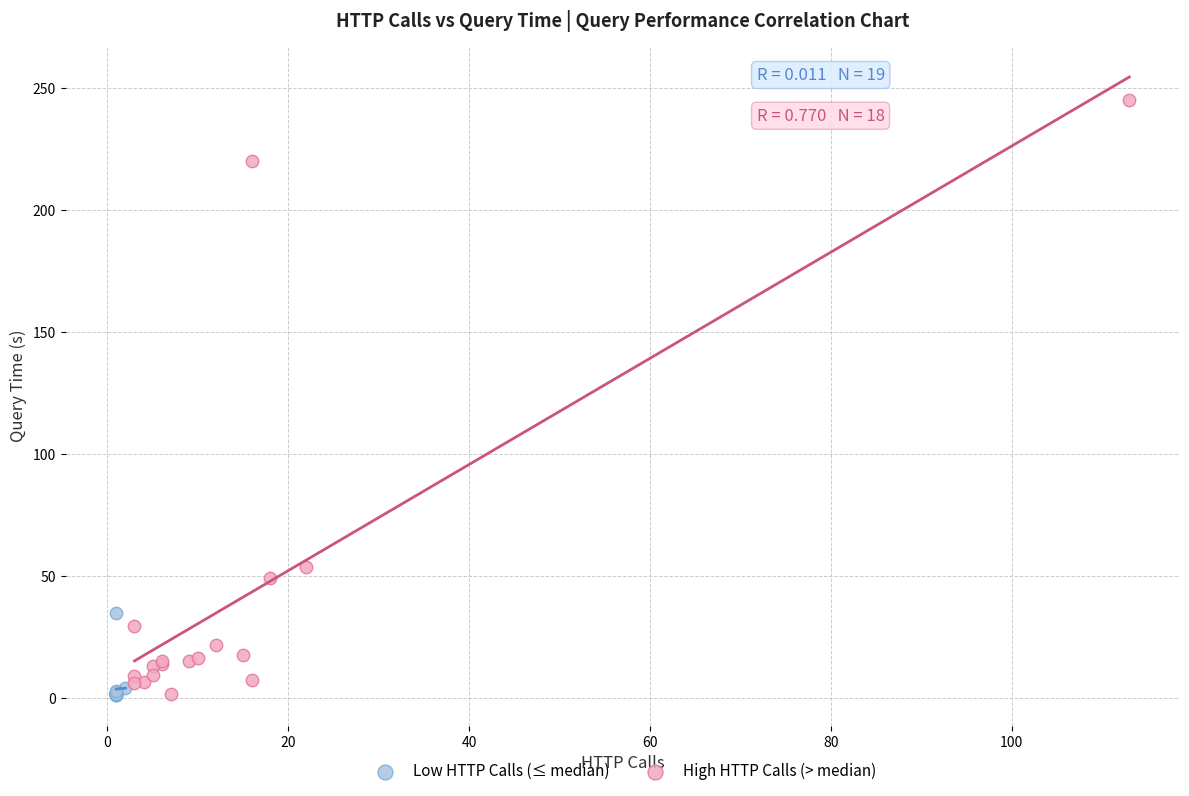

Which series has the widest spread of Y values?

High HTTP Calls (> median)